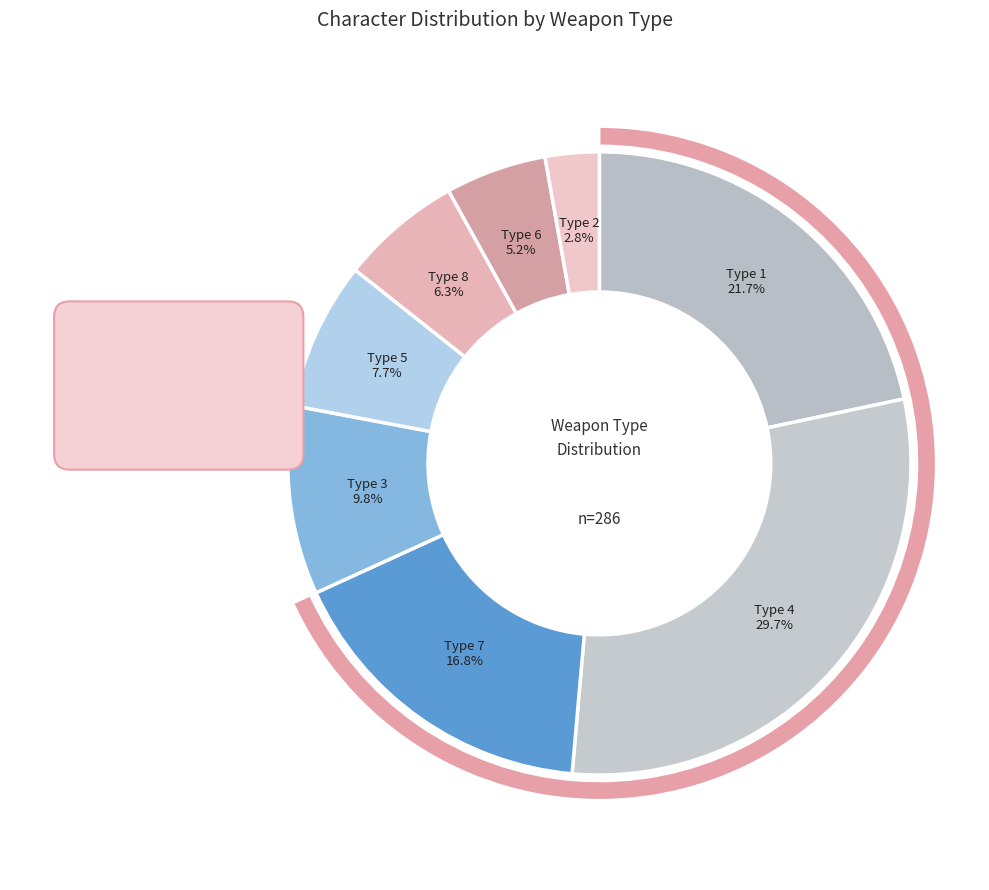

Combined, do 3 and 2 account for over 50%?

No